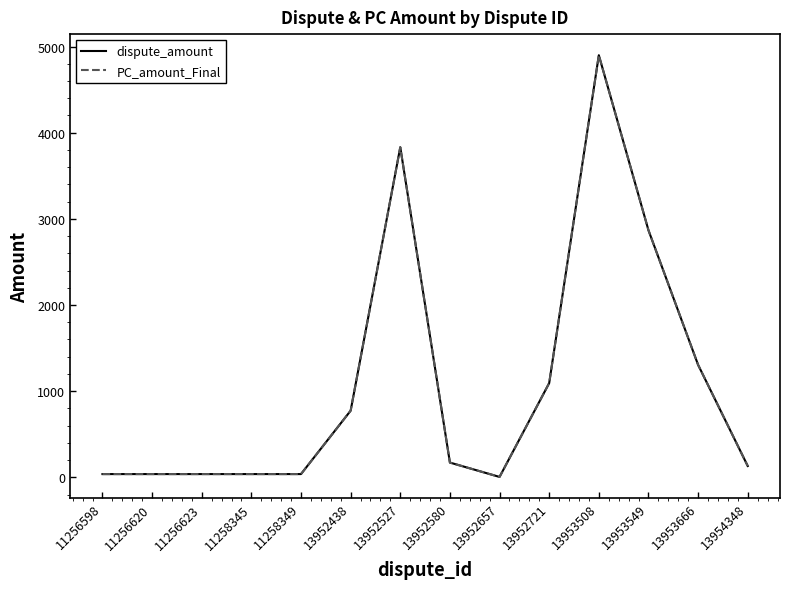

Does the chart display data point markers on the line(s)?

No